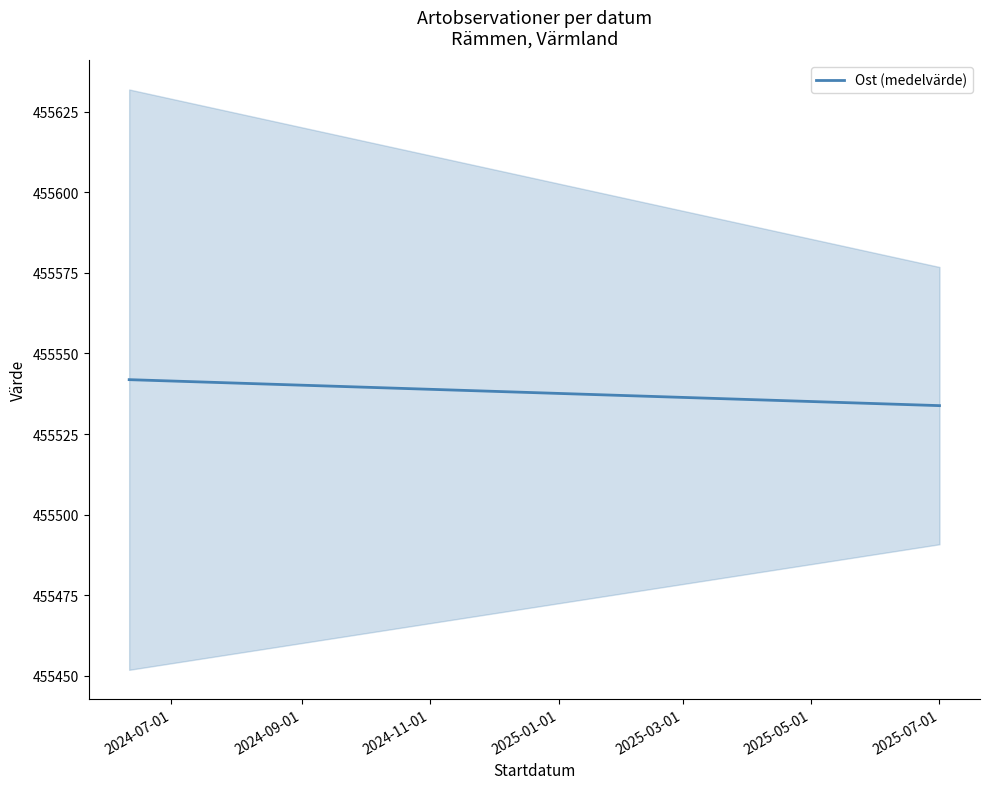

What is the minimum value shown in the chart?

455533.8